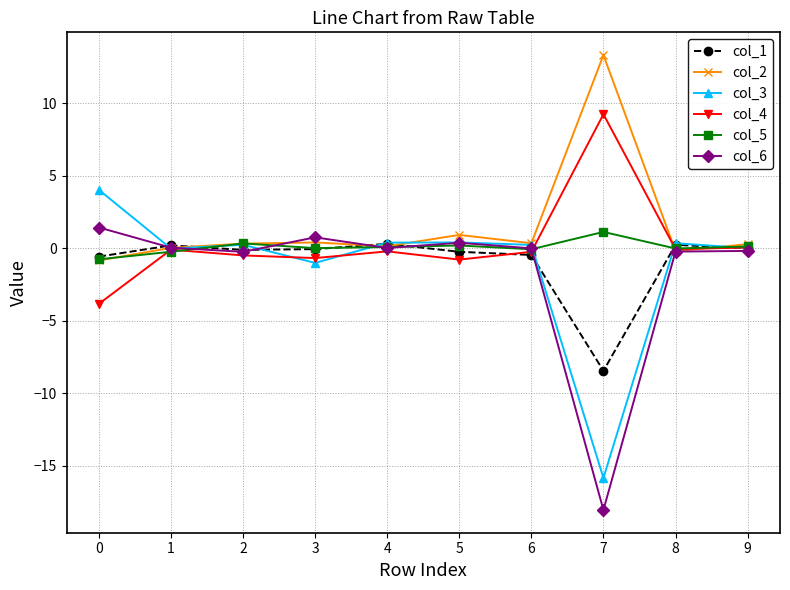

How many data points does each series have?

10